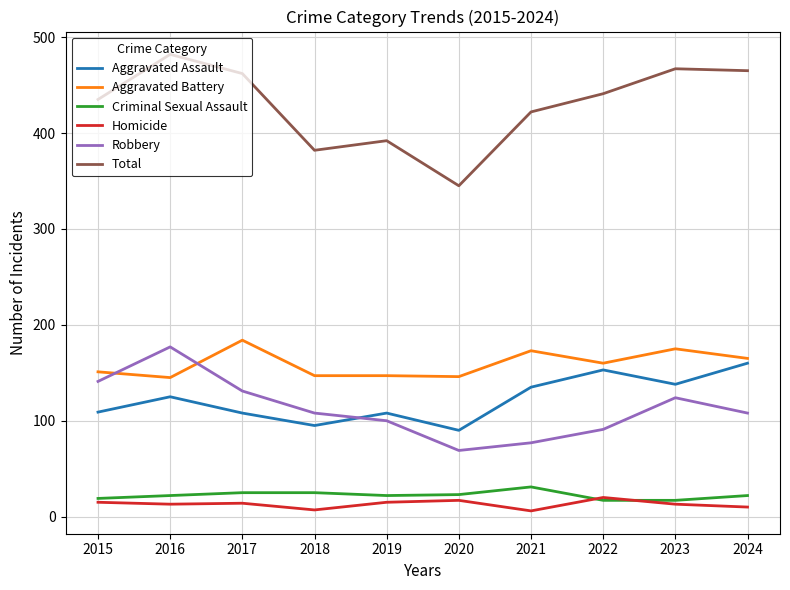

Is it true that Robbery equals 38 at 2020?

False